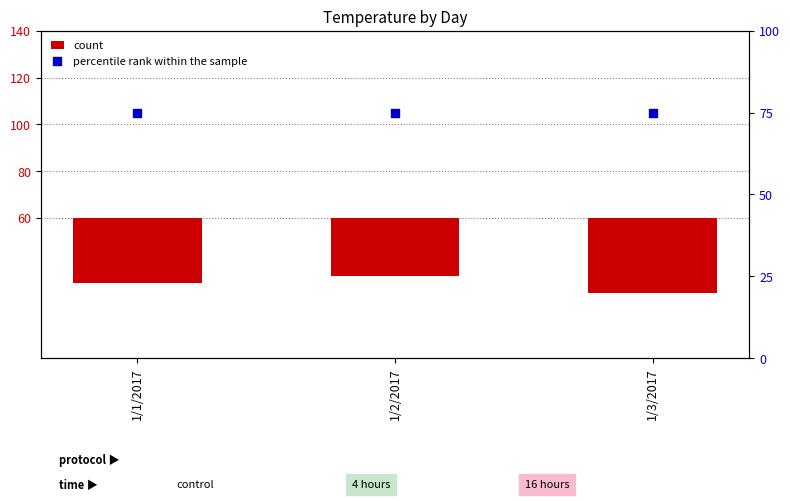

Which series has the widest spread of Y values?

count